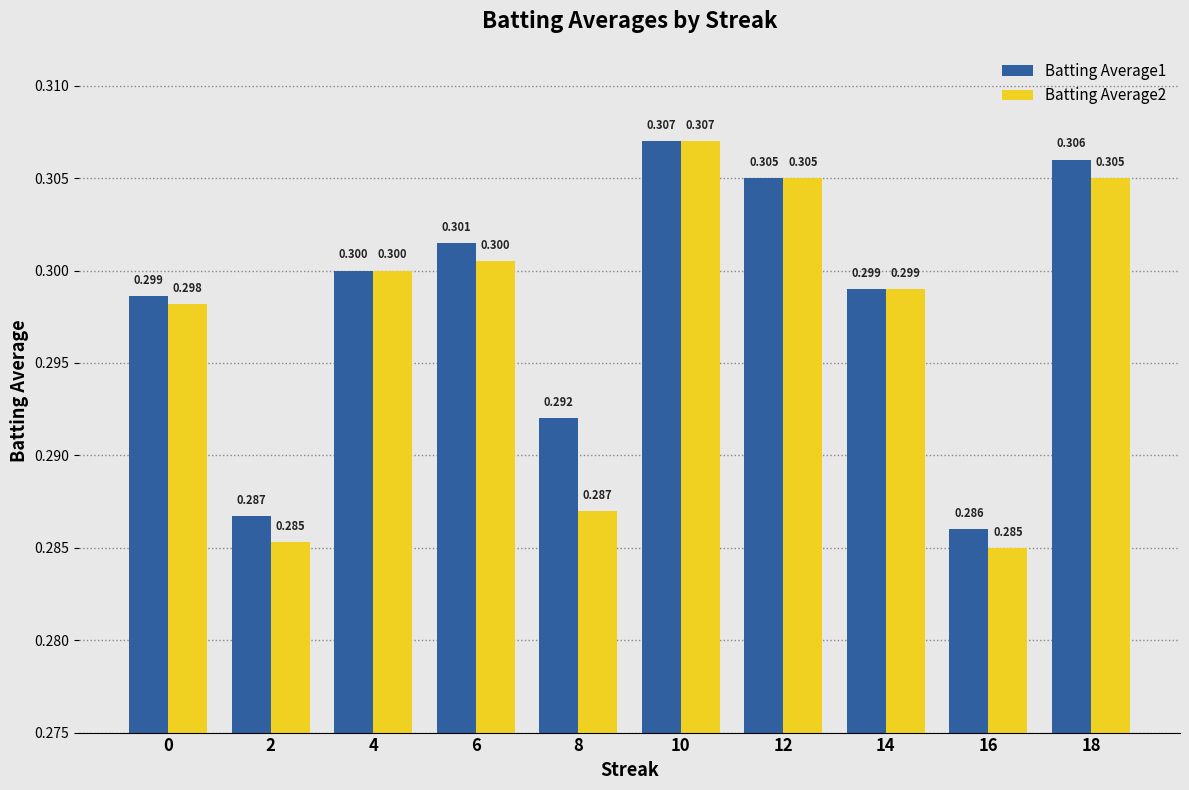

Count the number of categories in the chart.

10